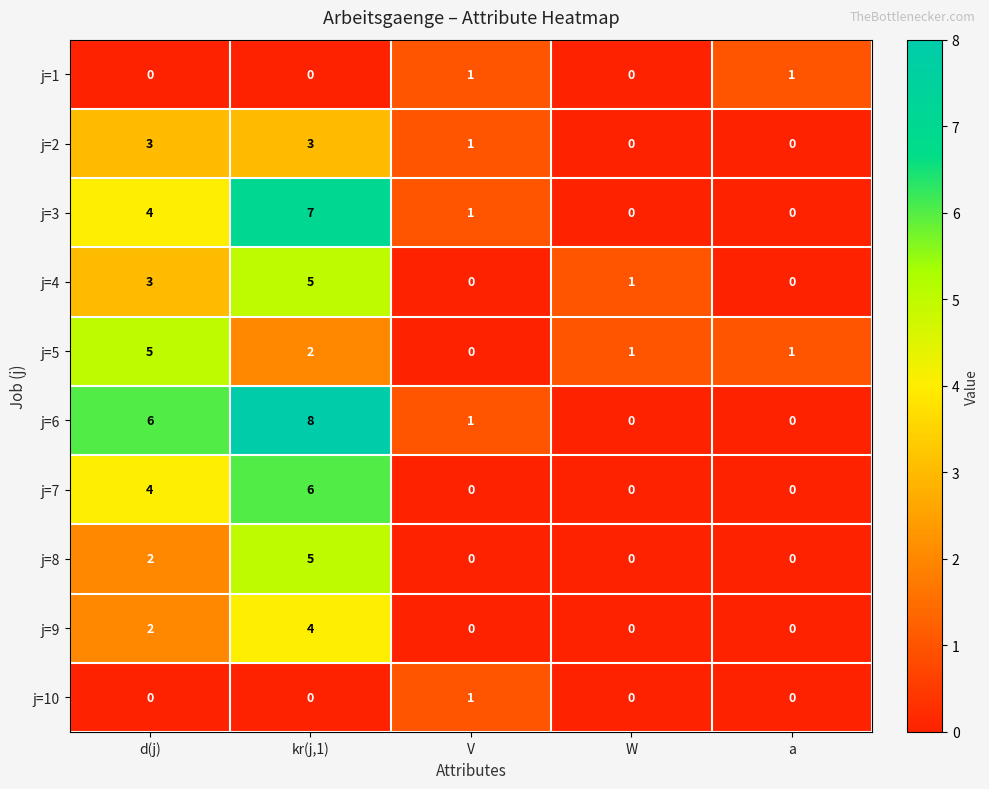

What is the maximum value shown in the chart?

8